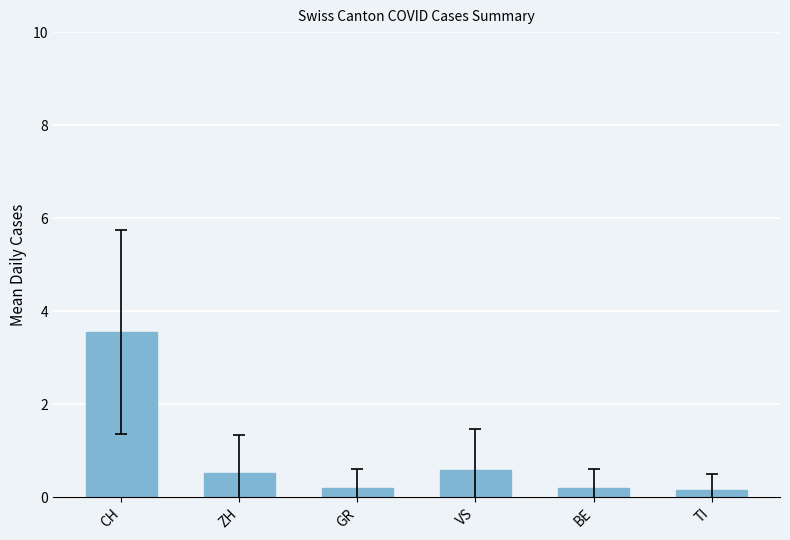

What position from the right is VS?

3